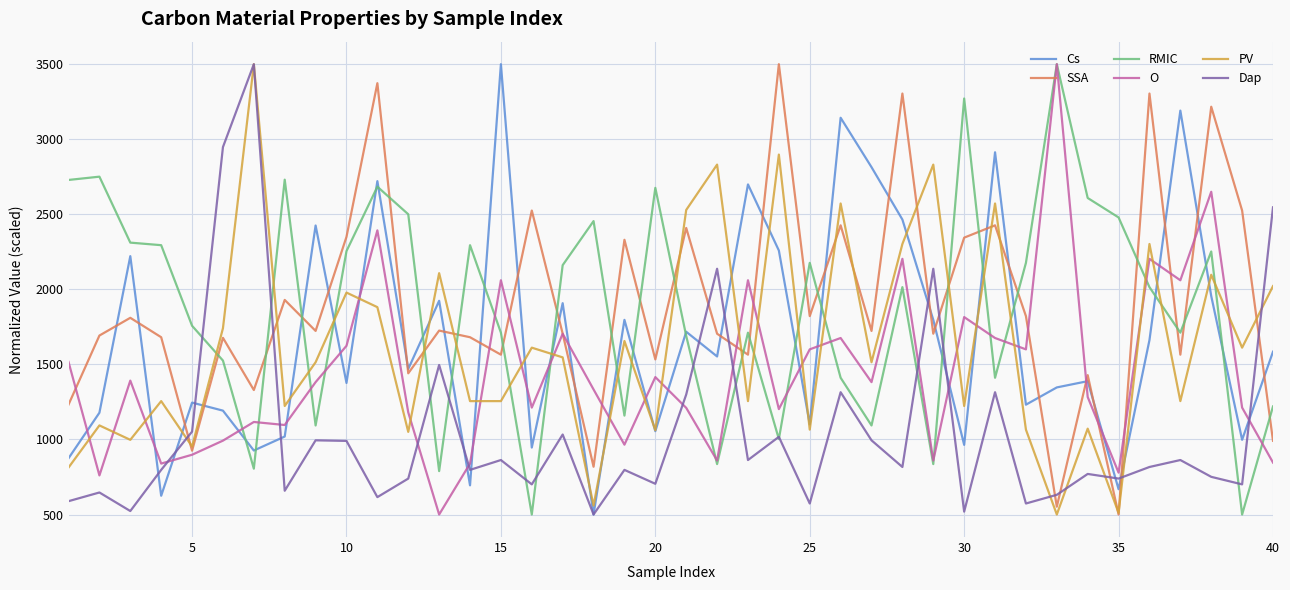

After their last crossing, which series has the higher values: PV or O?

PV